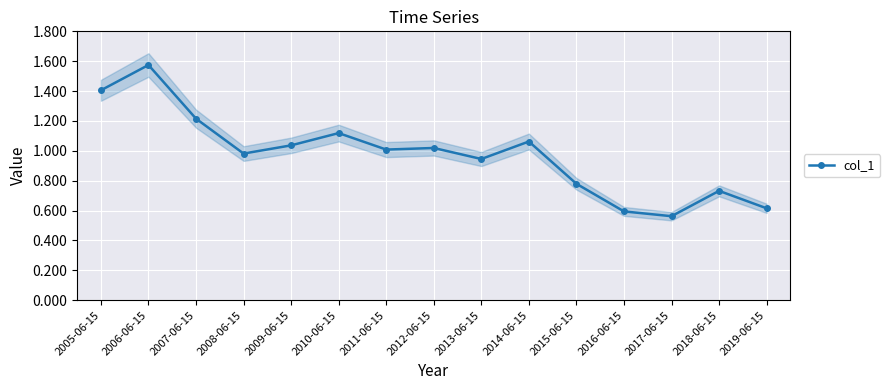

How many points are lower than both their immediate neighbors (excluding endpoints)?

4